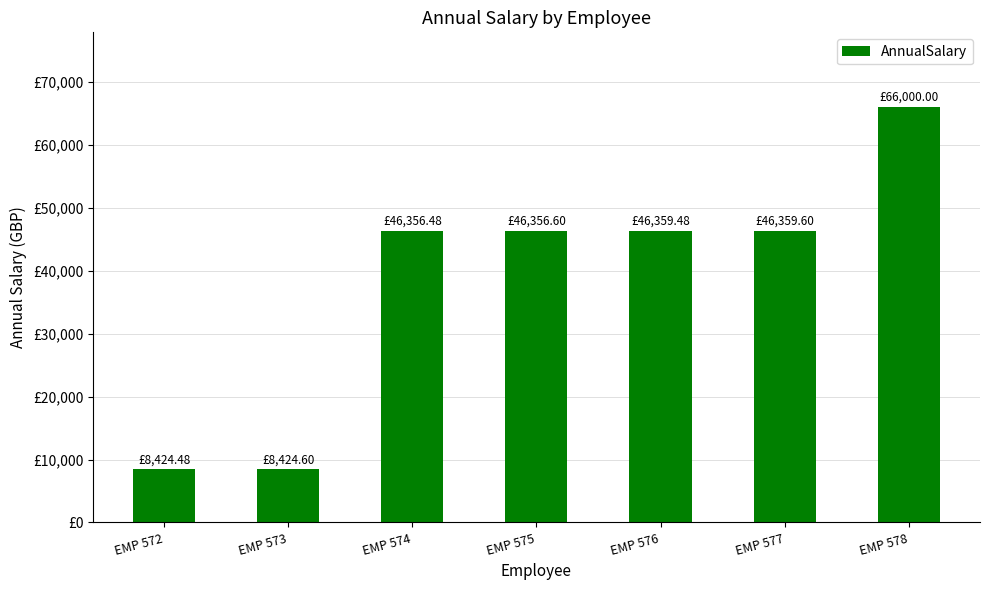

Between EMP 572 and EMP 574, which is larger?

EMP 574